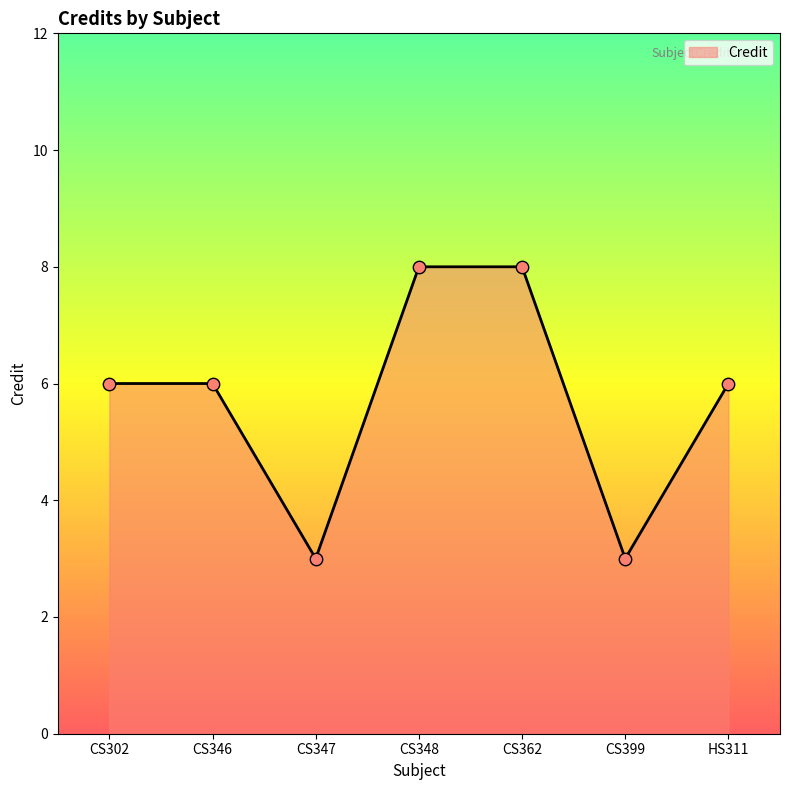

Between CS302 and CS347, which is larger?

CS302